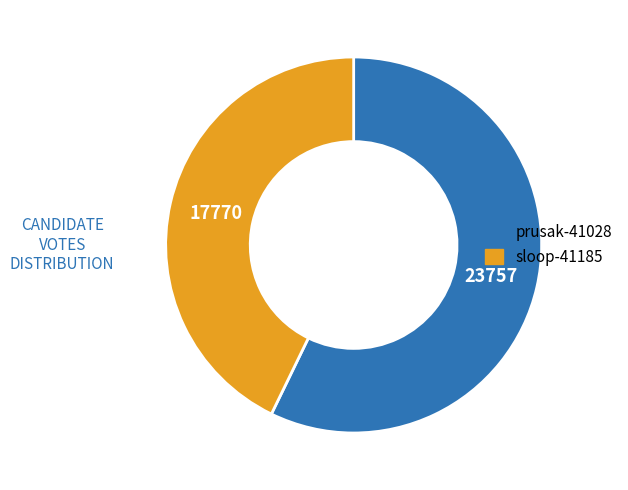

True or false: prusak-41028 accounts for 46% of the total.

False